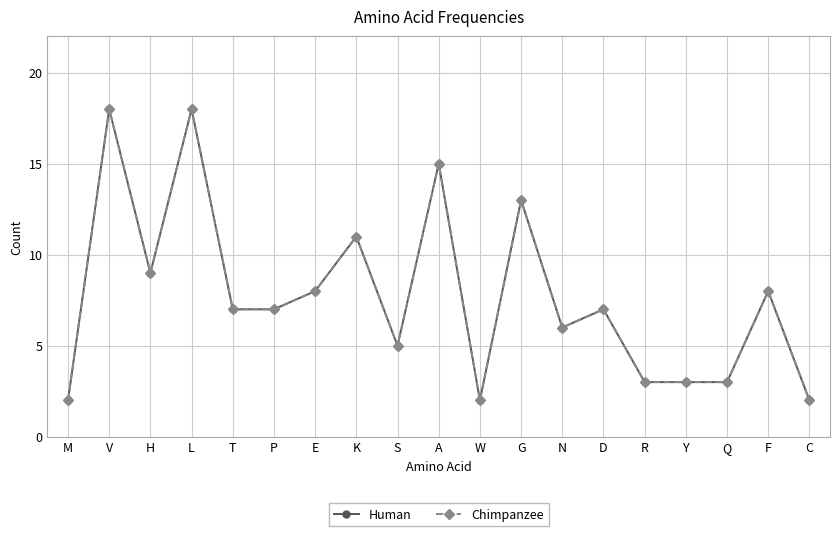

Which label corresponds to the largest value in the chart?

V